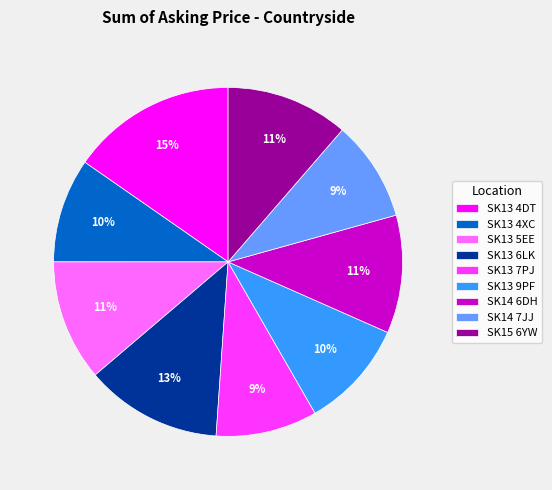

How many segments does this pie chart have?

9